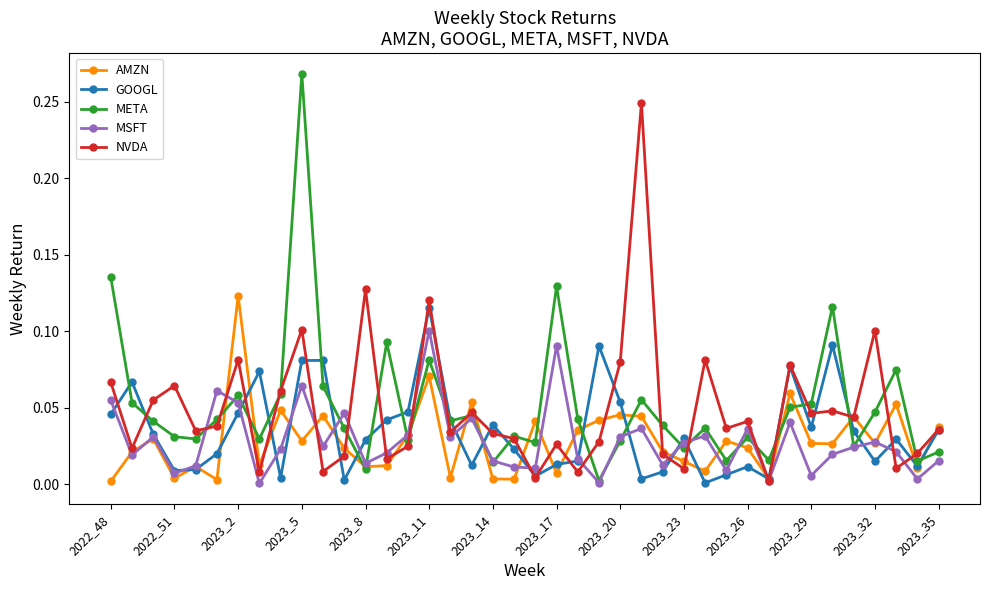

Does the chart display data point markers on the line(s)?

Yes